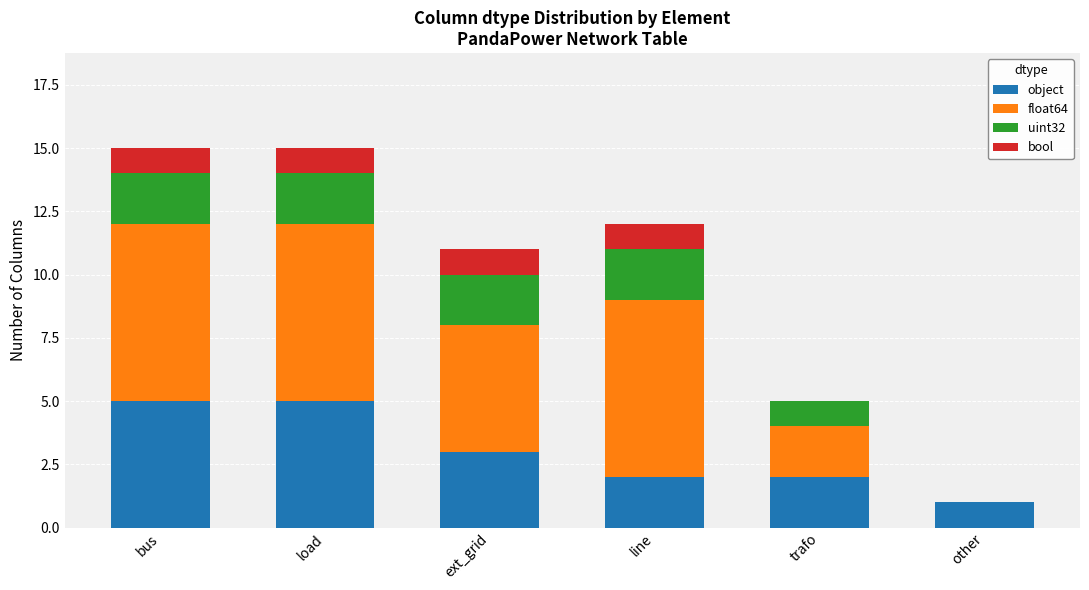

What is the highest value of the object series?

5